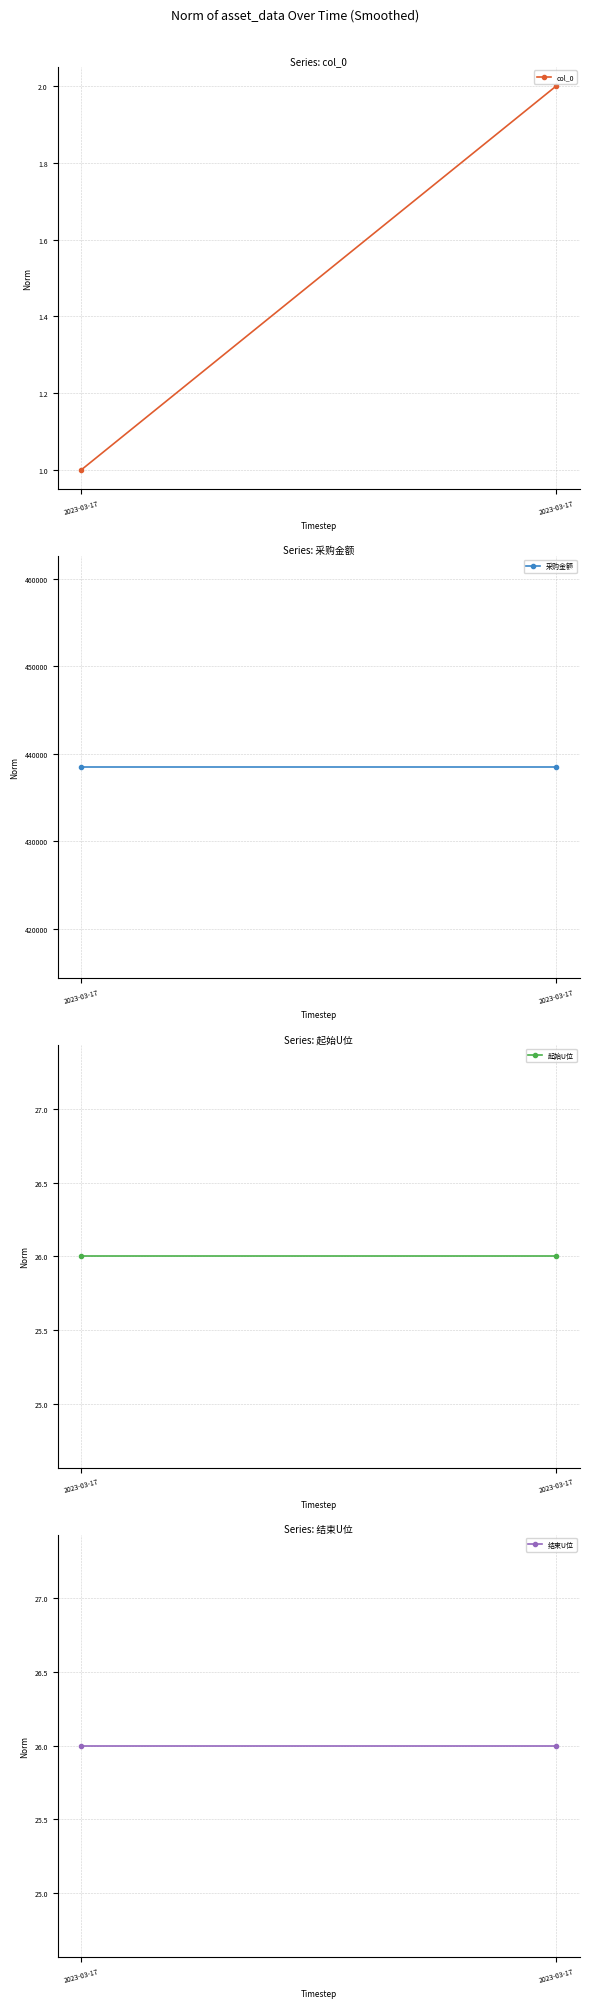

Which series has the largest range (max minus min)?

col_0